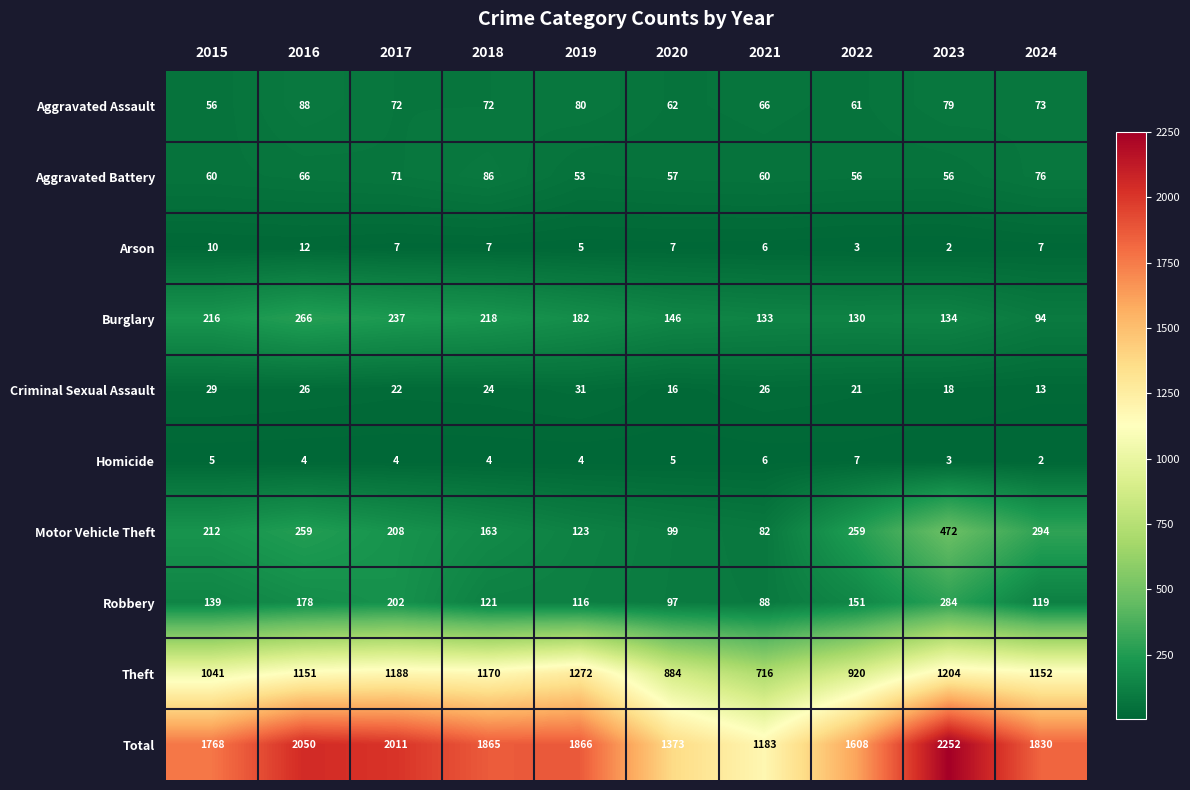

What is the maximum value shown in the chart?

2252